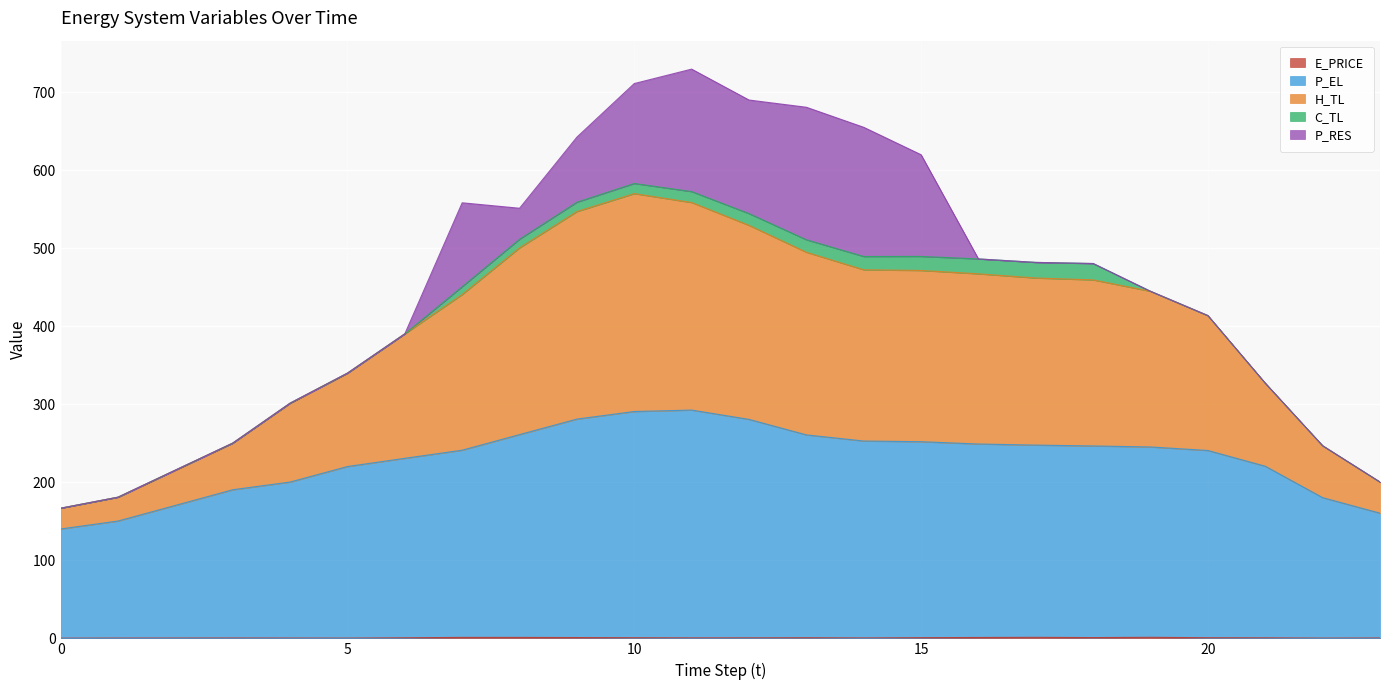

Does the chart display data point markers on the line(s)?

No